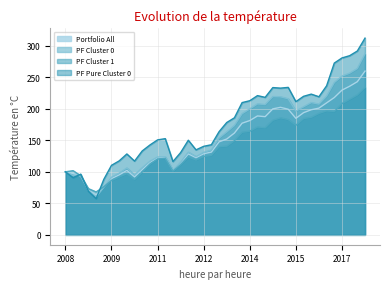

Which series has the largest range (max minus min)?

PF Pure Cluster 0